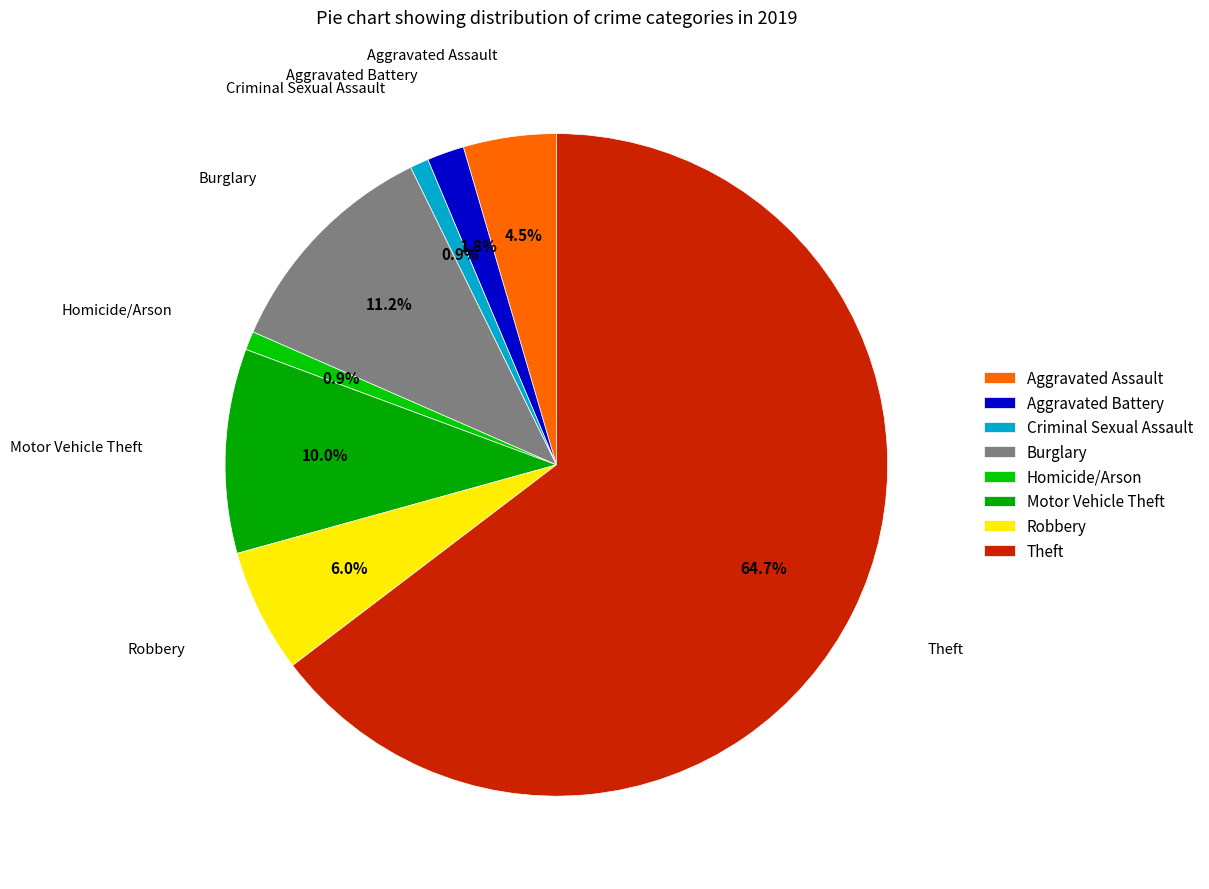

Is it true that Aggravated Battery is 1% of the pie?

False